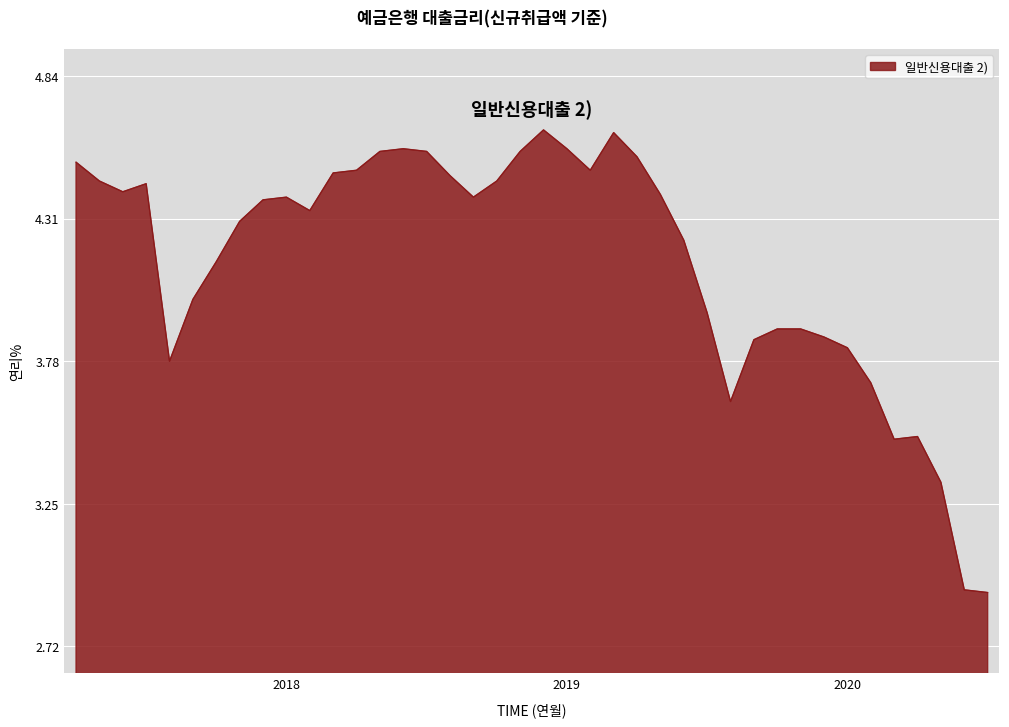

How many lines are shown in the chart?

1